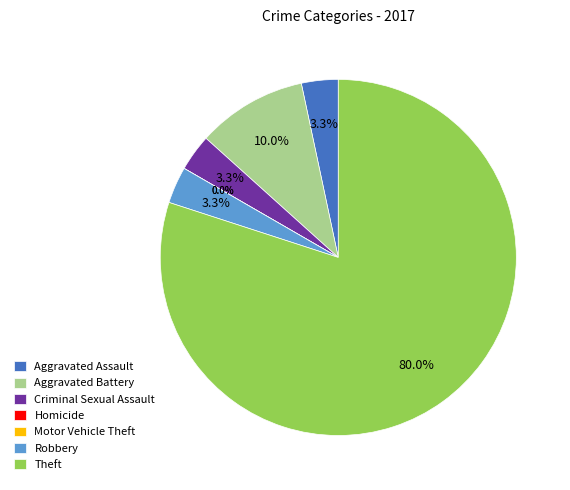

Which slice is the smallest?

Homicide